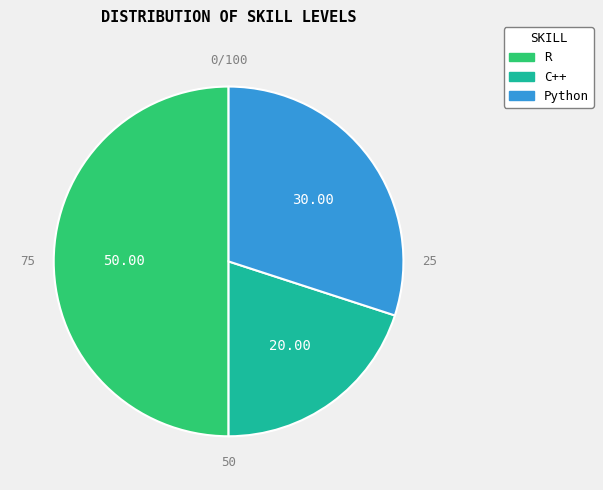

To the nearest percent, what portion does C++ represent?

20%